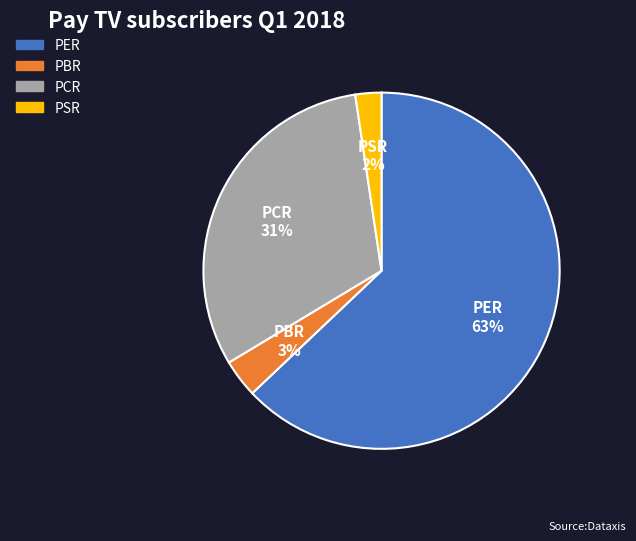

Does any single category account for the majority?

Yes